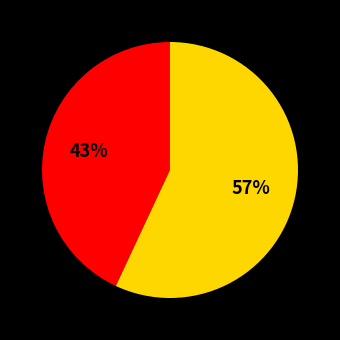

Does any single category account for the majority?

Yes